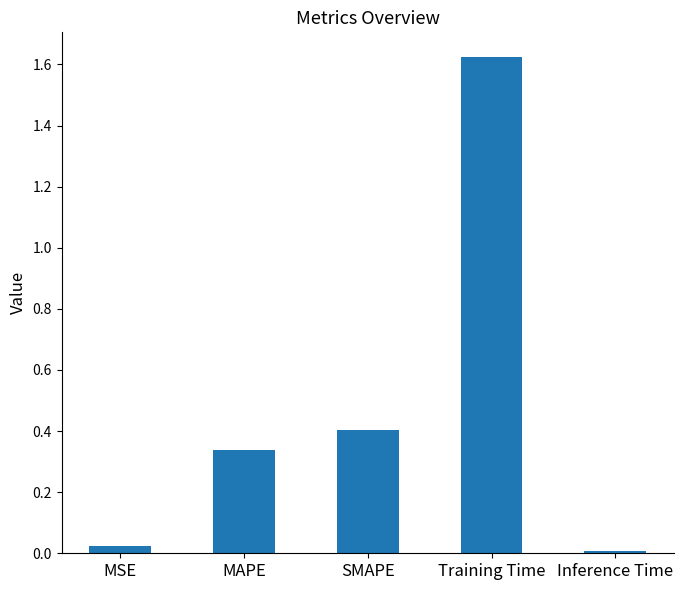

The chart shows a value of 0.5 at MAPE. True or false?

False